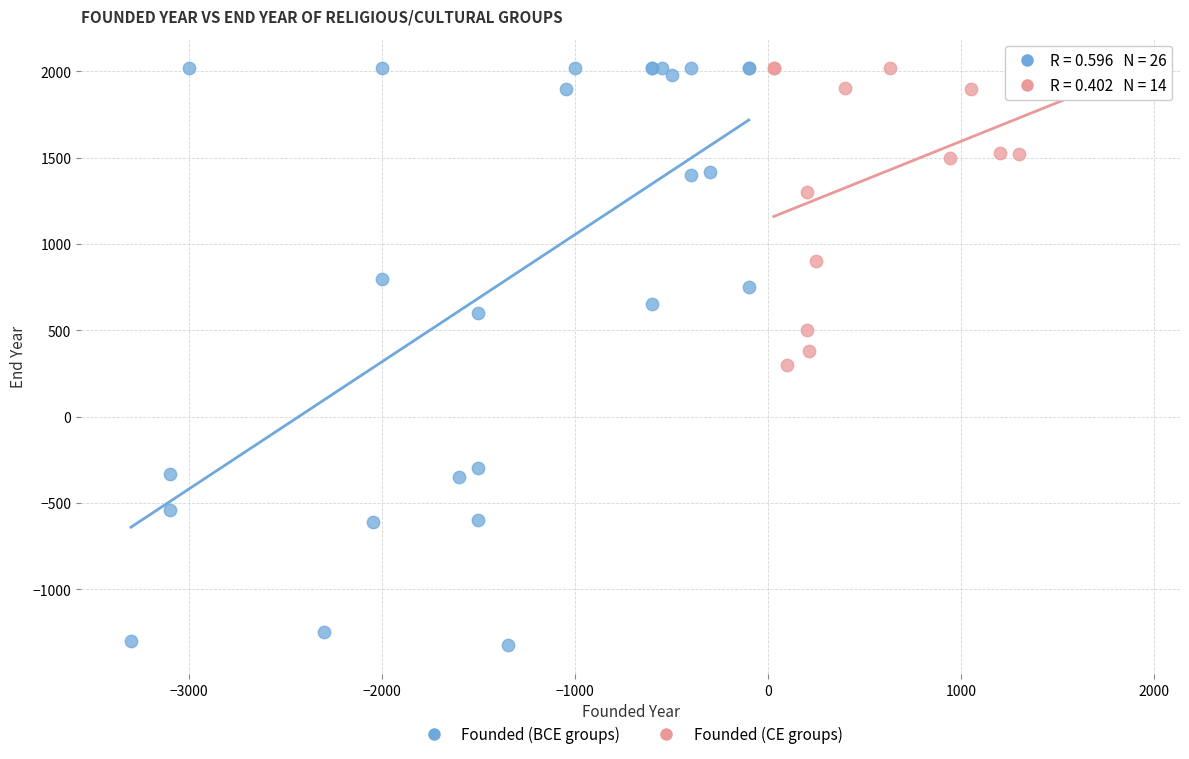

What are all the series names shown in the legend?

Founded (BCE groups), Founded (CE groups)